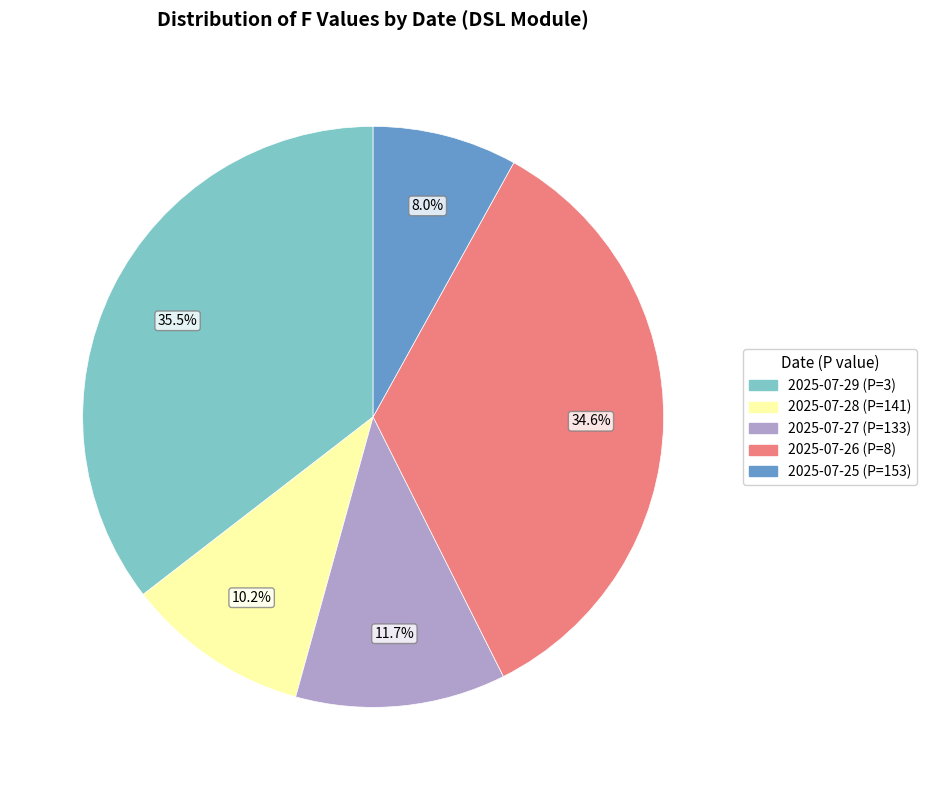

Which slice is the smallest?

2025-07-25 (P=153)